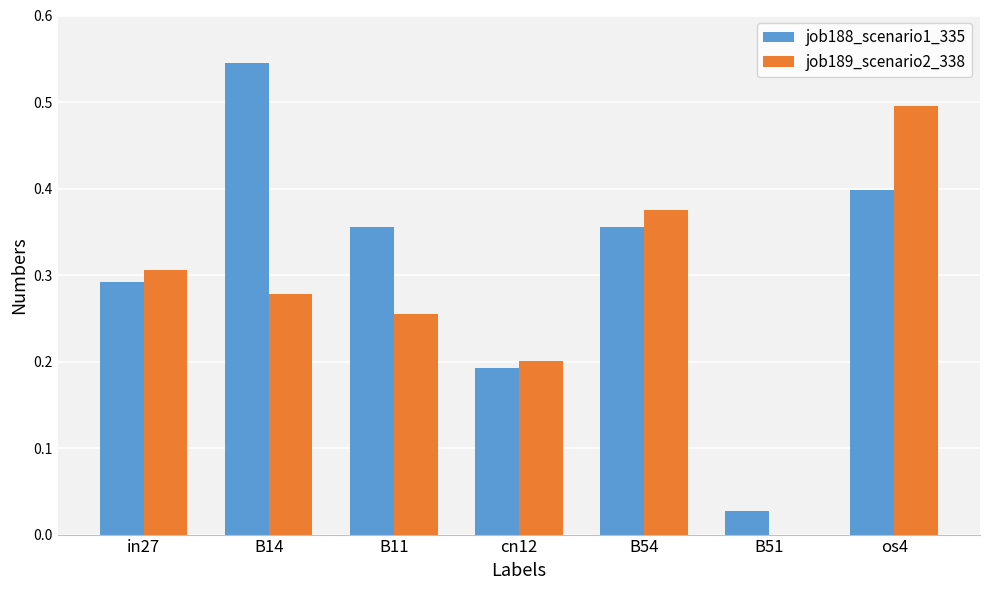

Which series has the largest total across all categories?

job188_scenario1_335